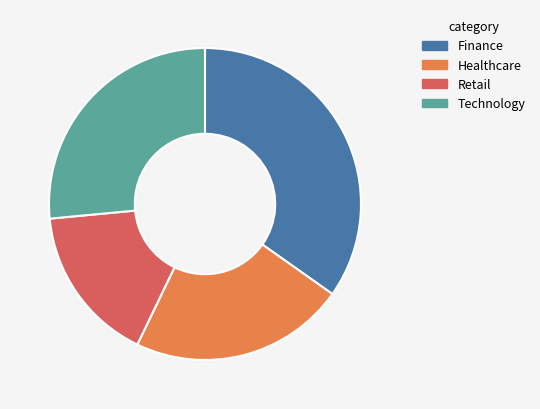

True or false: Finance accounts for 35% of the total.

True